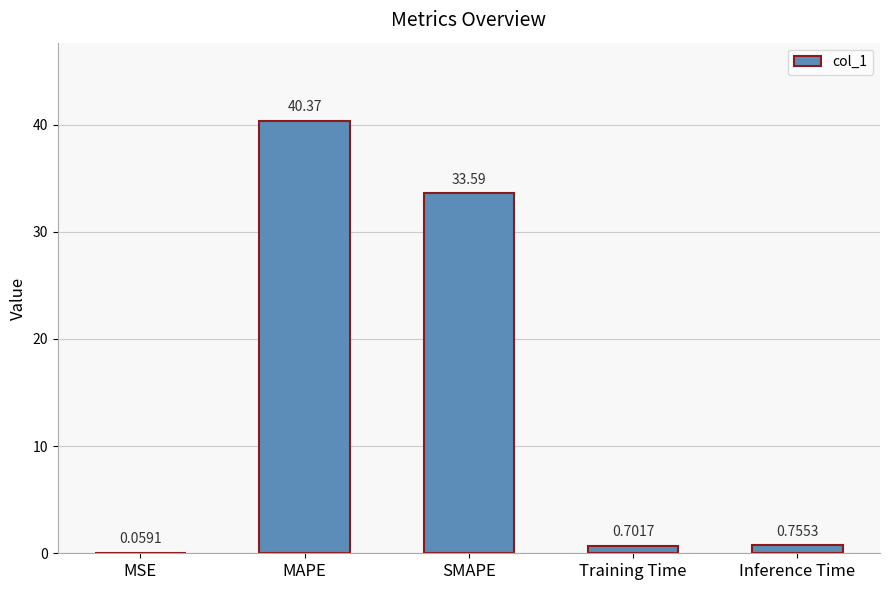

What is the sum of the values at Training Time and MAPE?

41.1